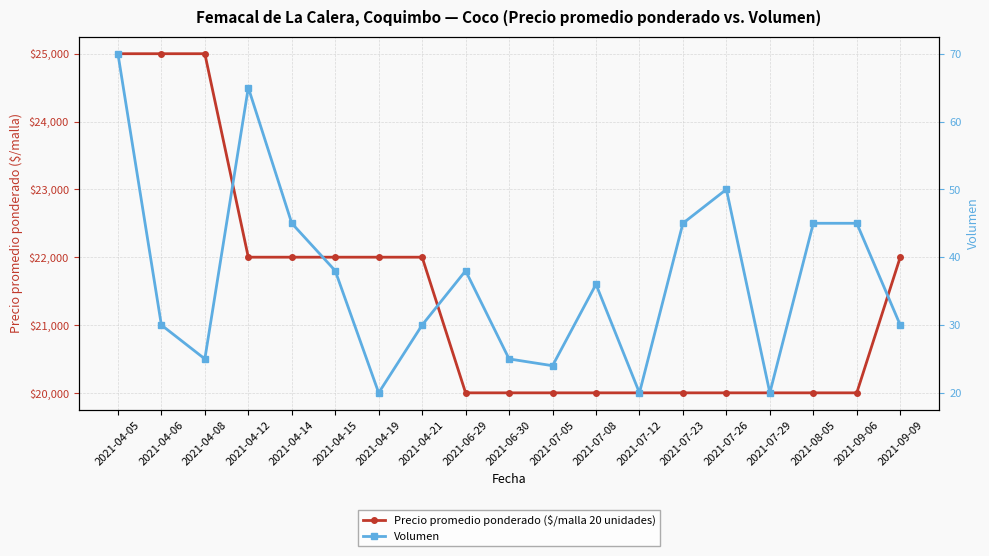

How many lines are shown in the chart?

2